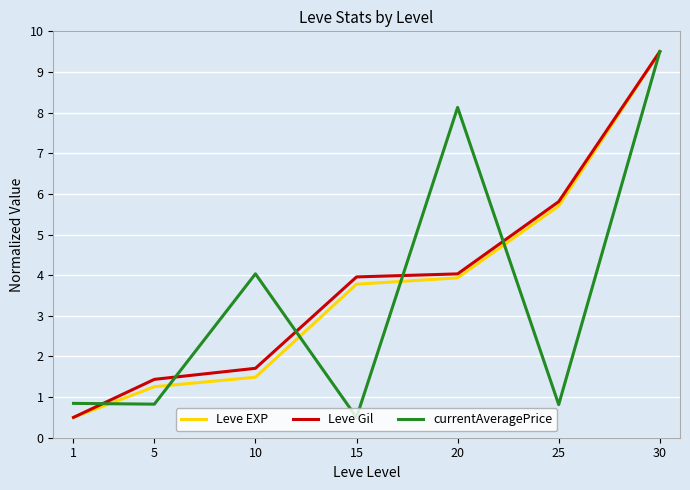

What is the smallest value displayed?

0.5